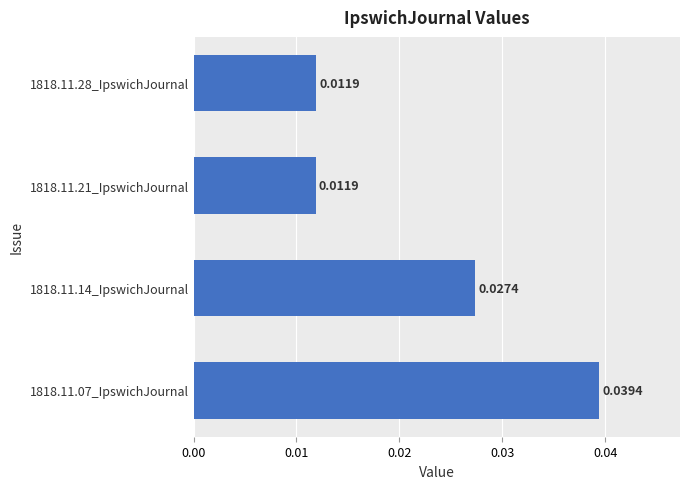

Which has a higher value, 1818.11.07_IpswichJournal or 1818.11.21_IpswichJournal?

1818.11.07_IpswichJournal